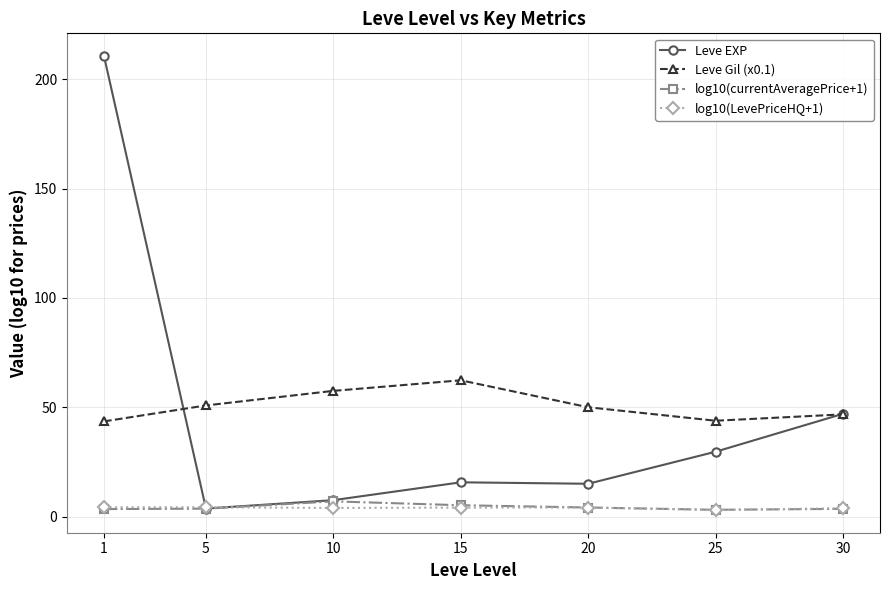

Is the value of Leve EXP at 20 greater than the value of log10(currentAveragePrice+1) at 1?

Yes